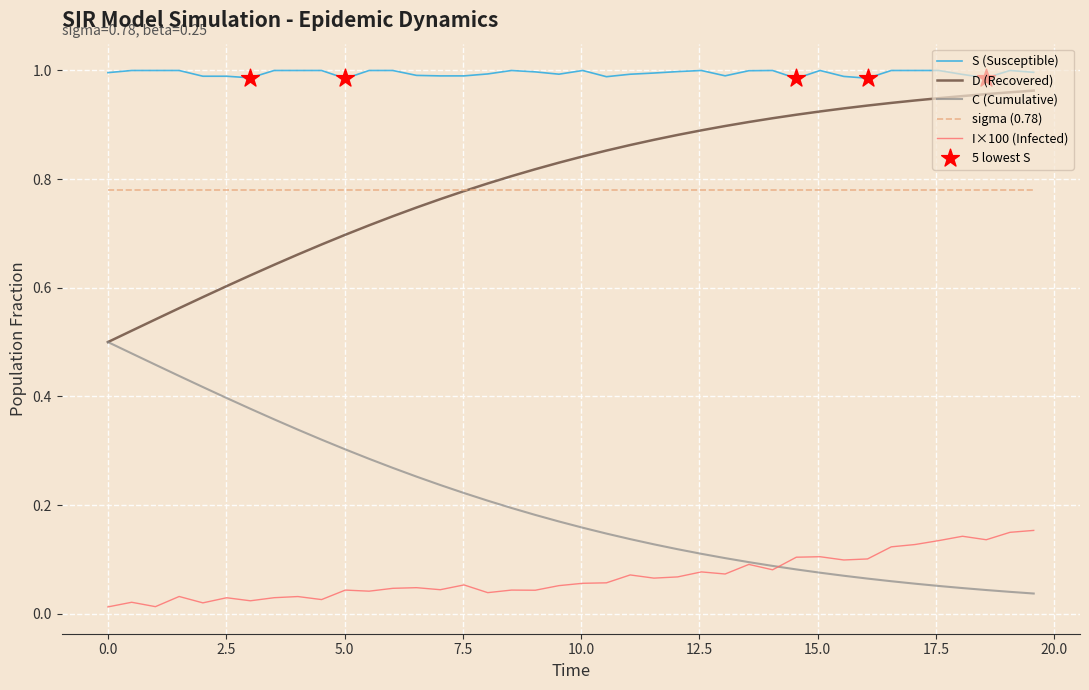

Which series has the largest total across all categories?

S (Susceptible)